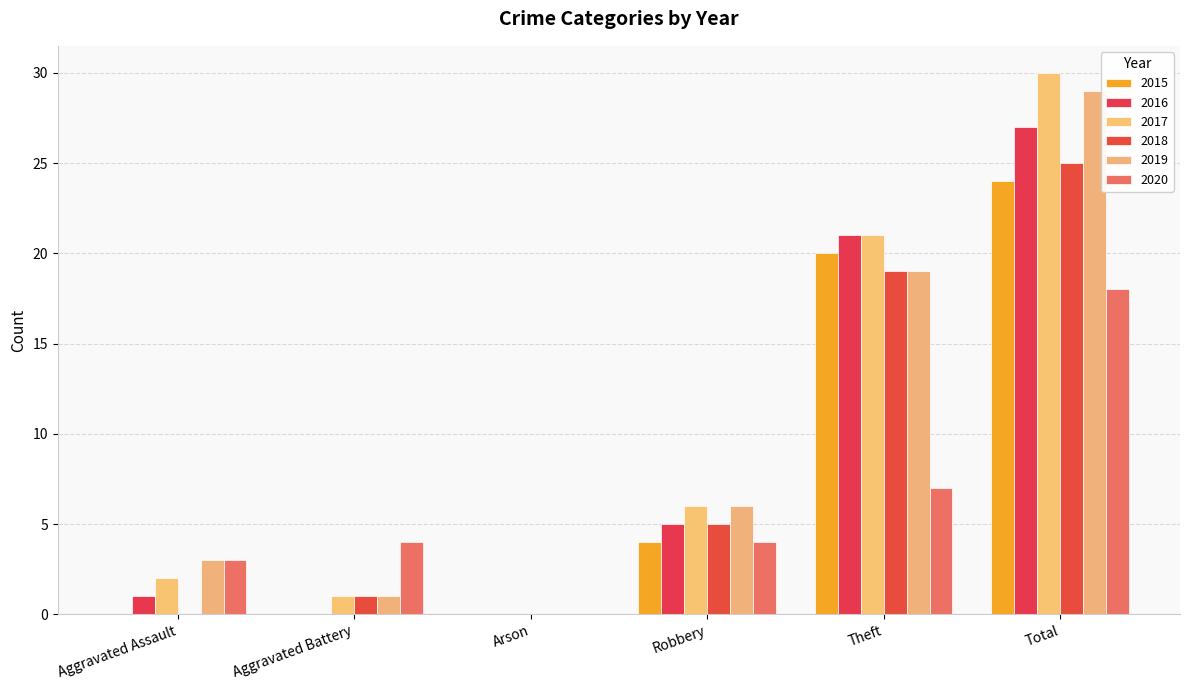

How many distinct data groups are displayed?

6